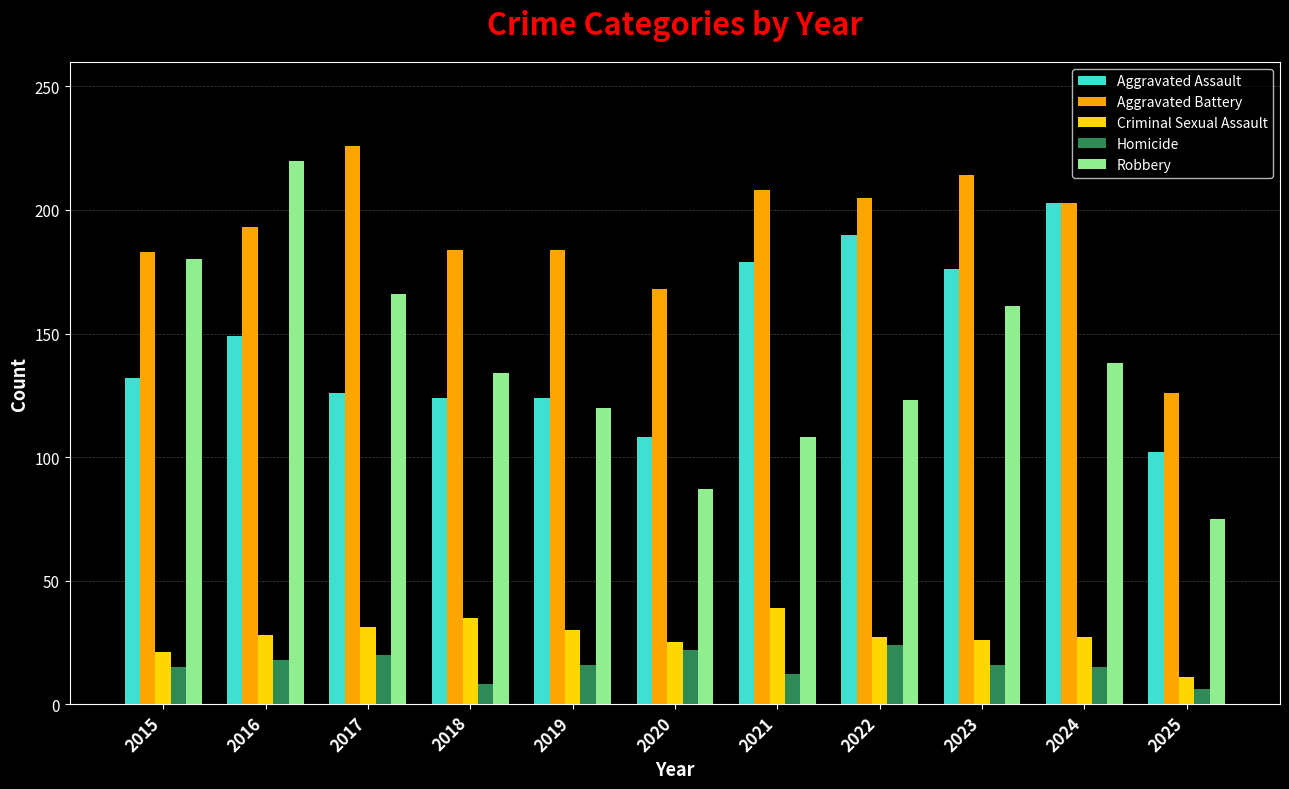

True or false: Criminal Sexual Assault has a value of 11 at 2025.

True